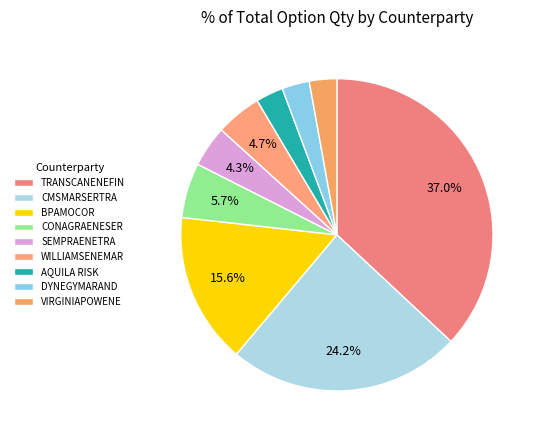

How many slices are in this pie chart?

9